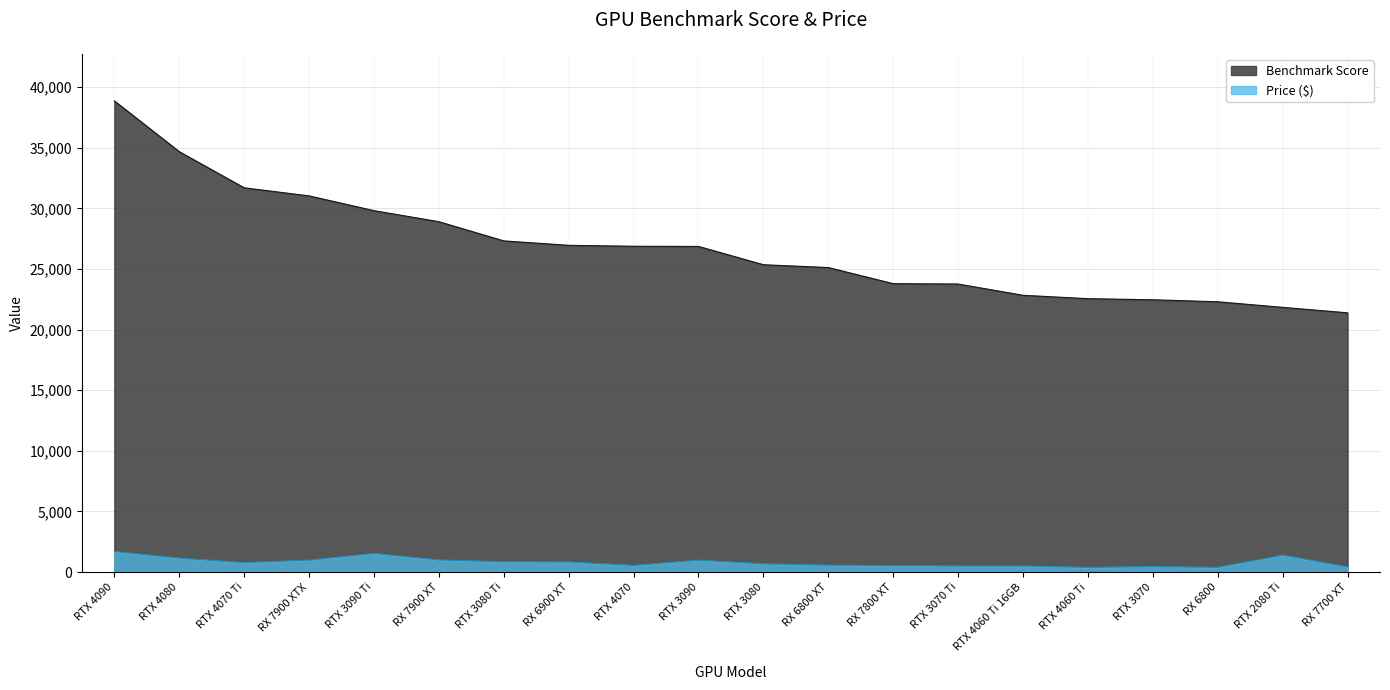

What is the label of the 14th point from the left?

RTX 3070 Ti